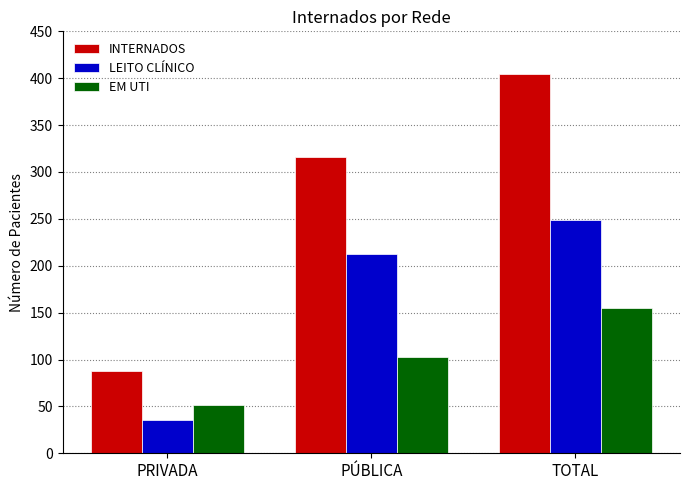

Reading left to right, list all the values displayed in this chart.

INTERNADOS: 88	316	404
LEITO CLÍNICO: 36	213	249
EM UTI: 52	103	155